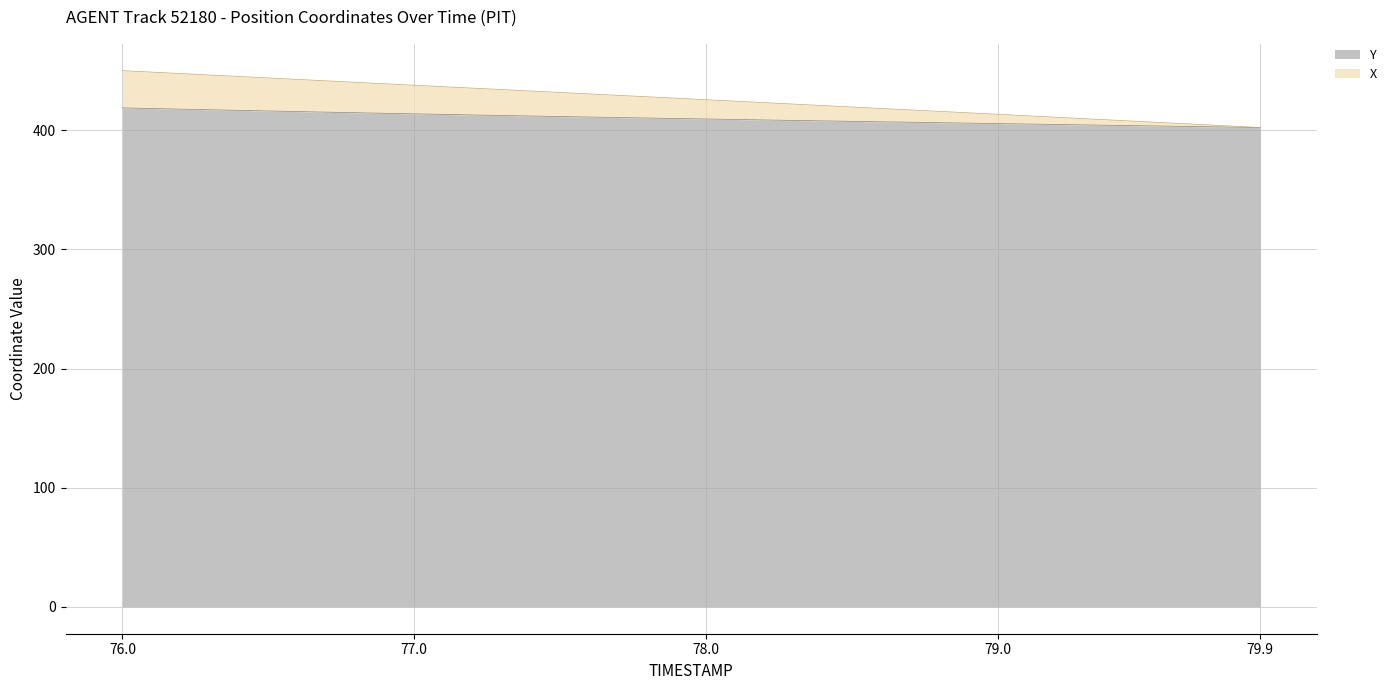

What is the spread (max minus min) of values at 79.6?

2.6